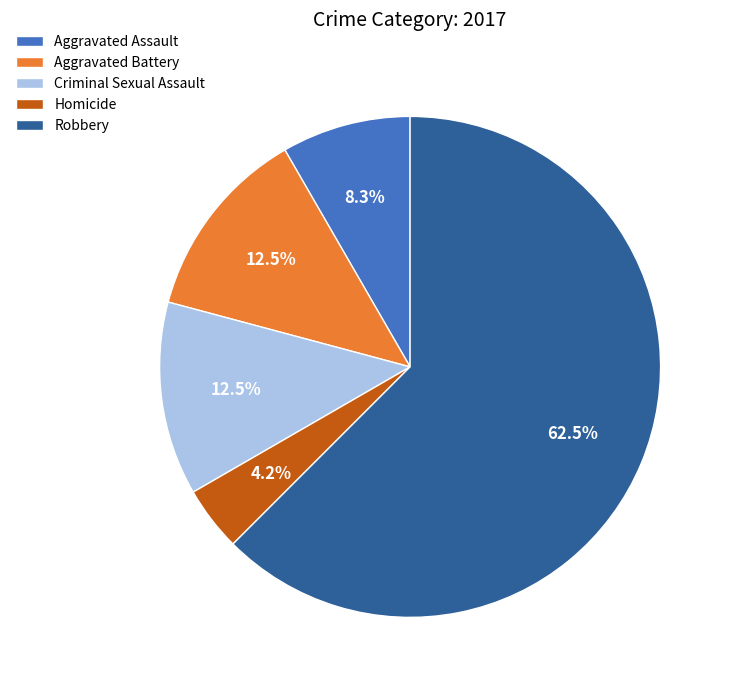

Does Aggravated Battery represent more than half of the total?

No